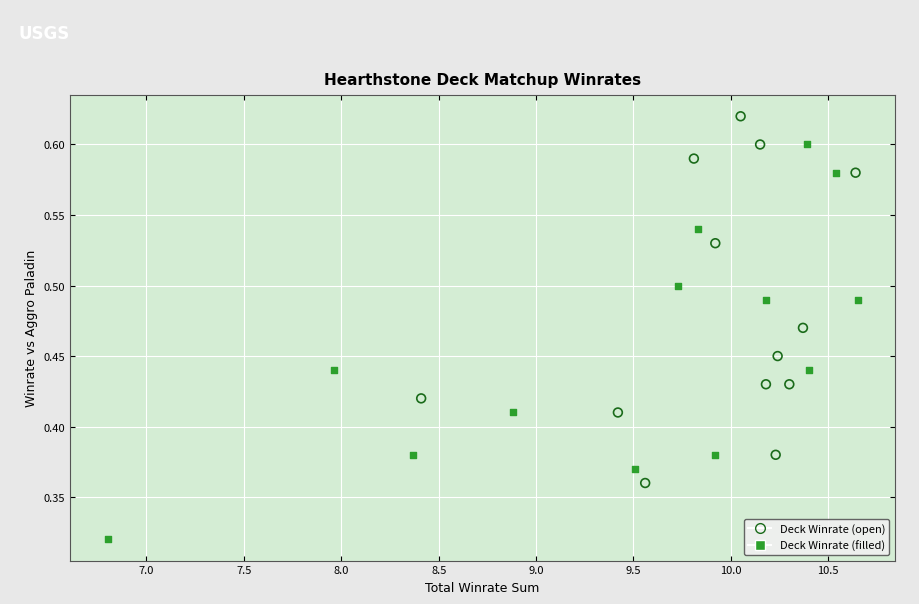

Which series reaches the minimum Y coordinate?

Deck Winrate (filled)